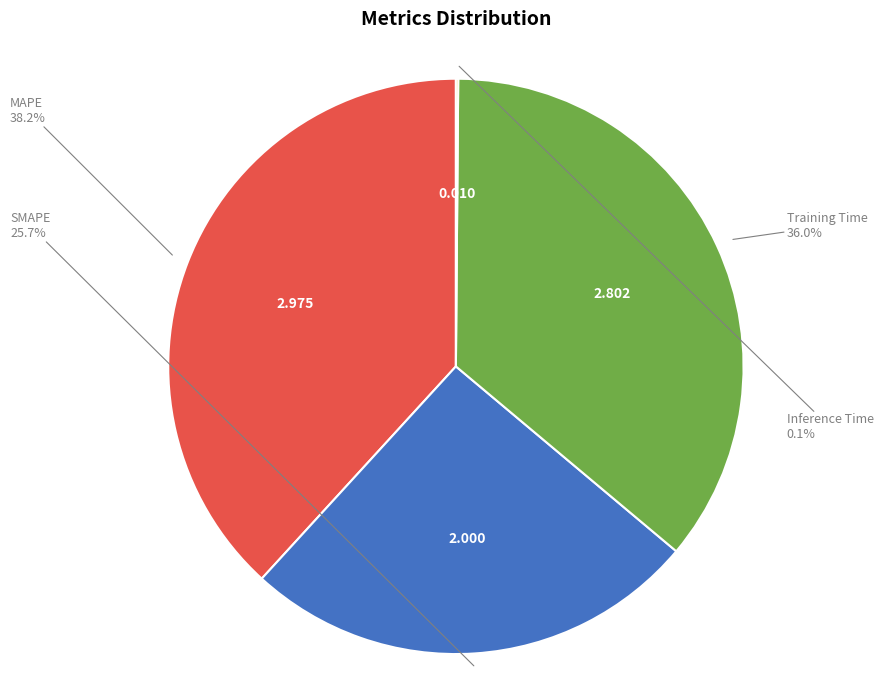

True or false: Training Time accounts for 30% of the total.

False